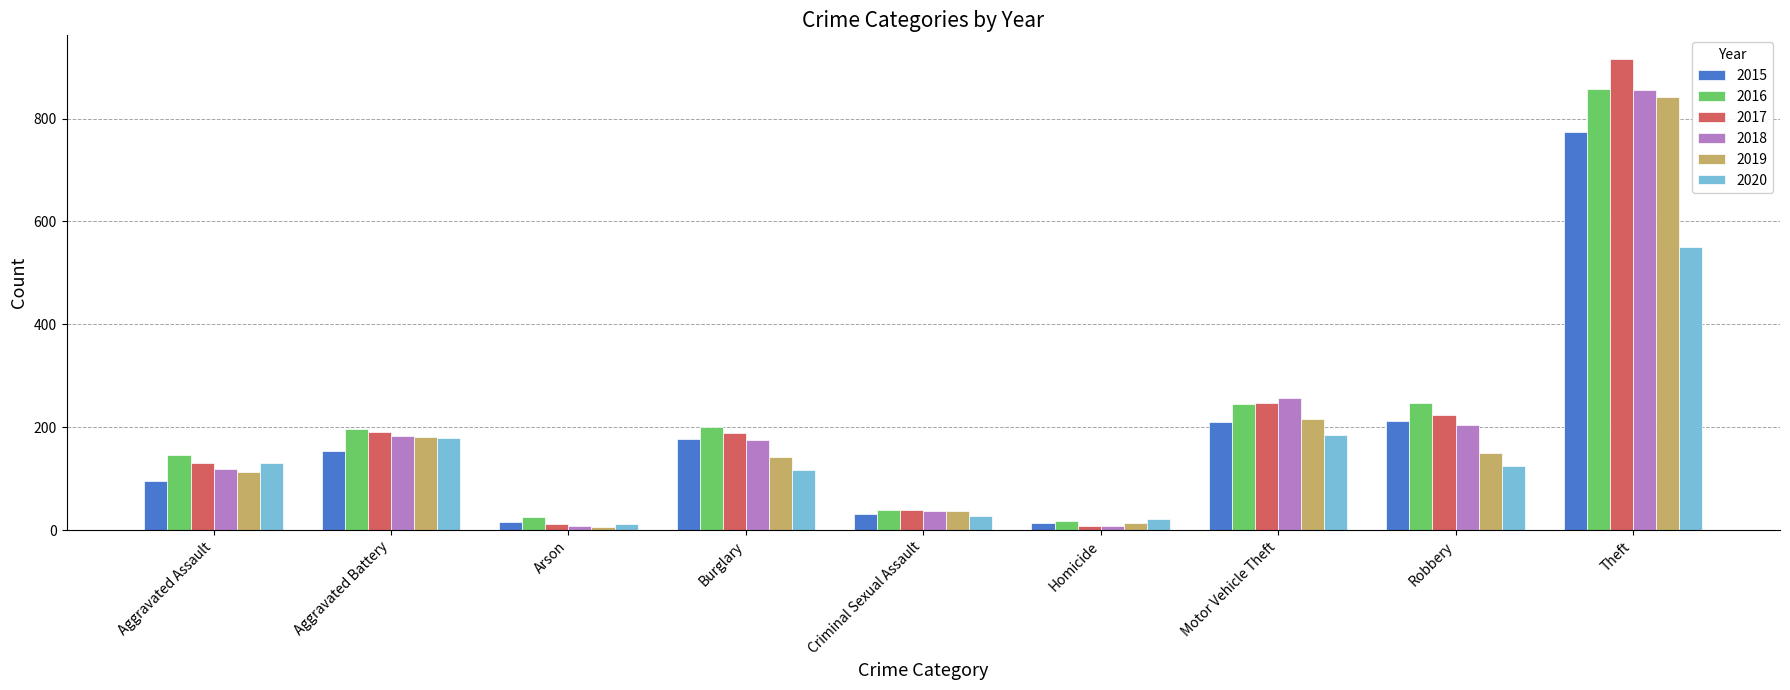

True or false: 2019 has a value of 125 at Aggravated Battery.

False